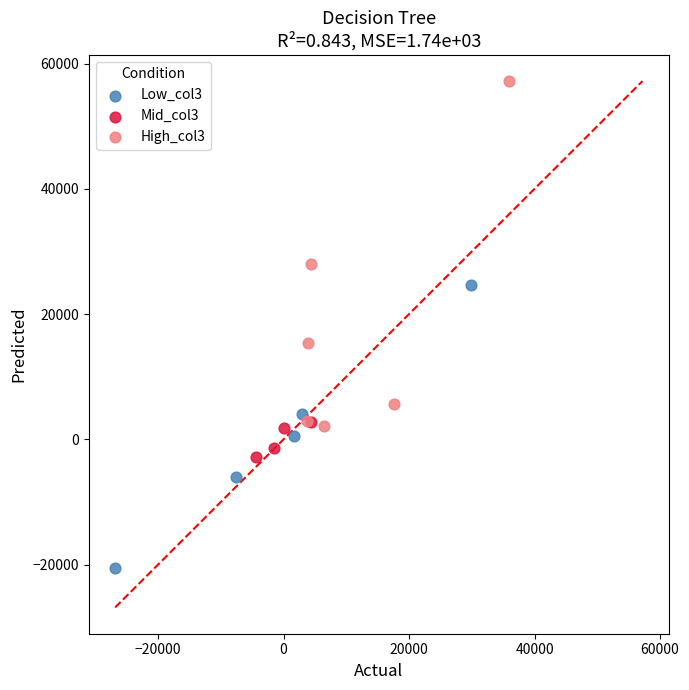

Which series contains the lowest Y value?

Low_col3